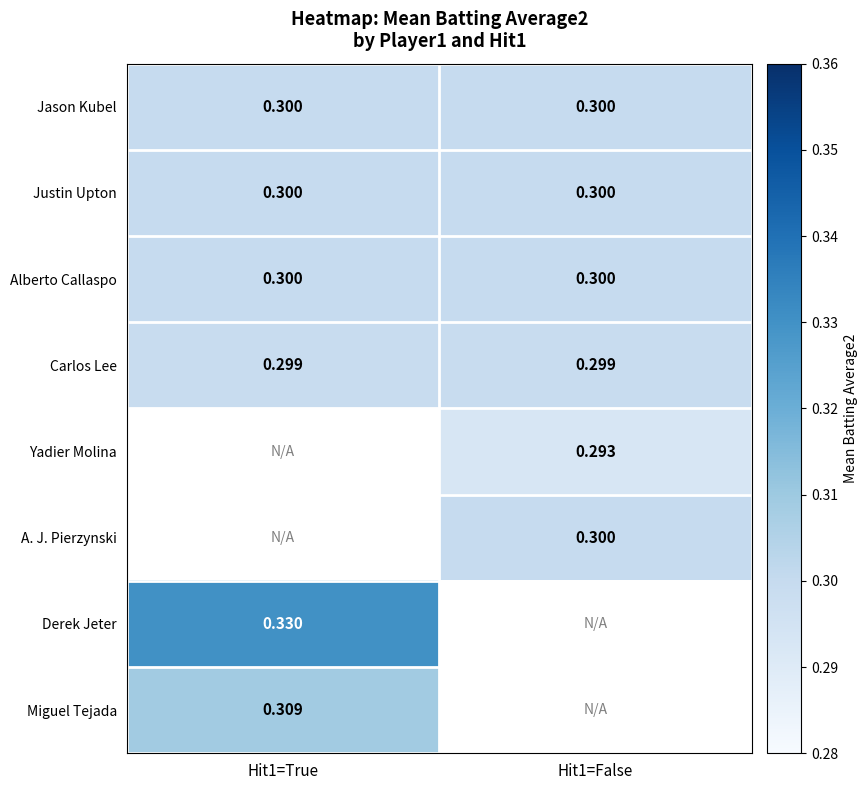

Is the value of Miguel Tejada at Hit1=True greater than the value of Derek Jeter at Hit1=True?

No